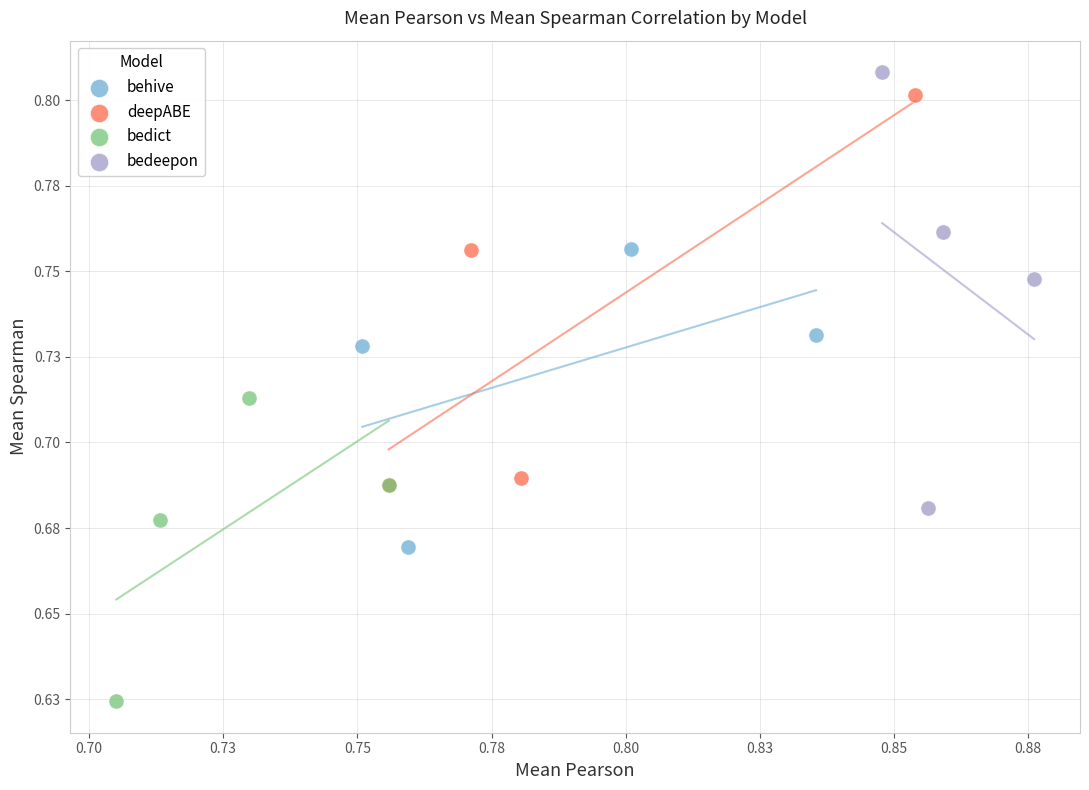

Which series has the largest Y range (max minus min)?

bedeepon